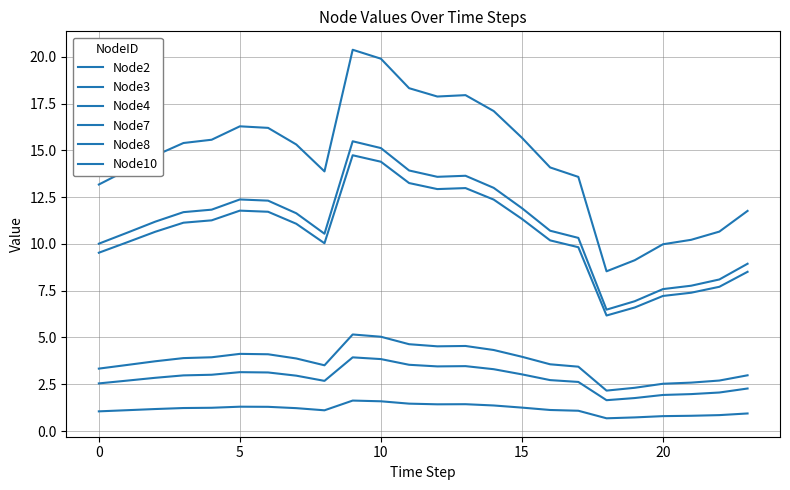

Is this an area chart (filled region under the line)?

No